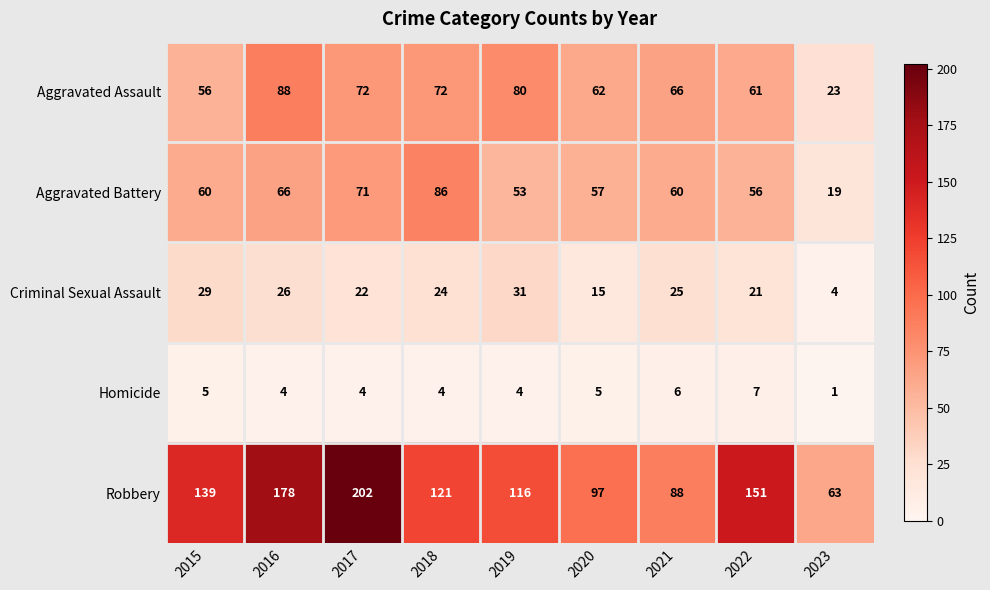

Which series has the largest range (max minus min)?

Robbery